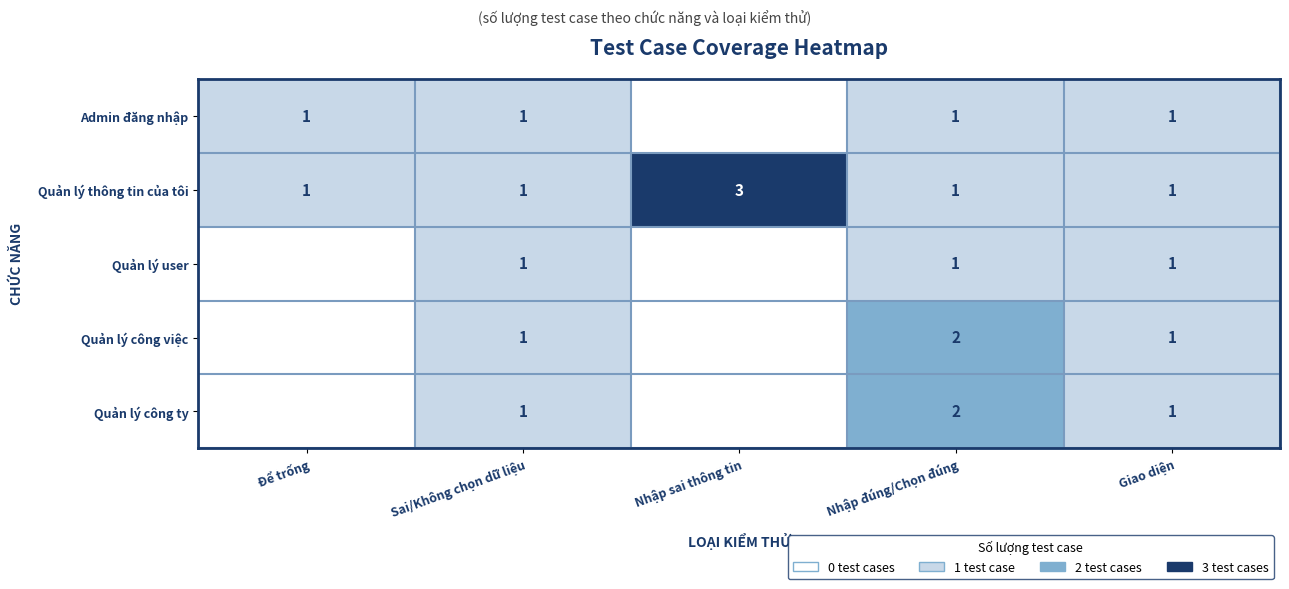

Which category has the lowest value across all series?

Nhập sai thông tin